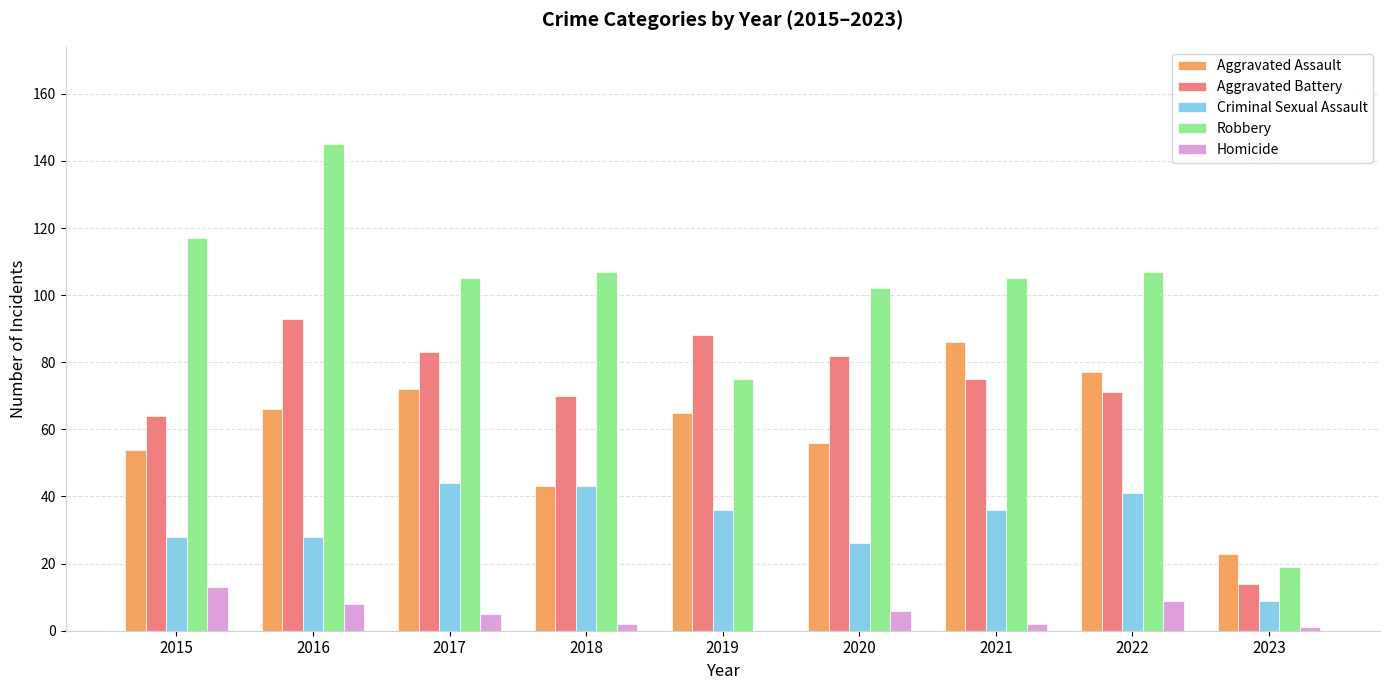

True or false: Aggravated Assault has a value of 65 at 2019.

True